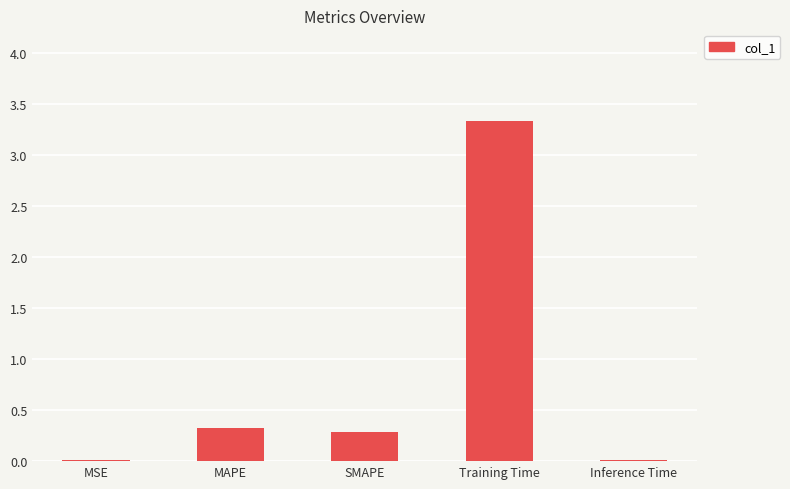

The value at Training Time is 3.3. True or false?

True